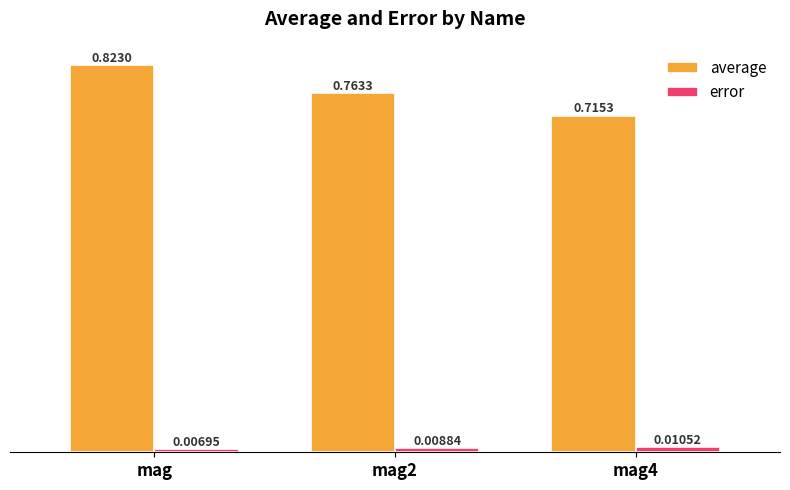

Count the average values in the range 0 to 1.

3